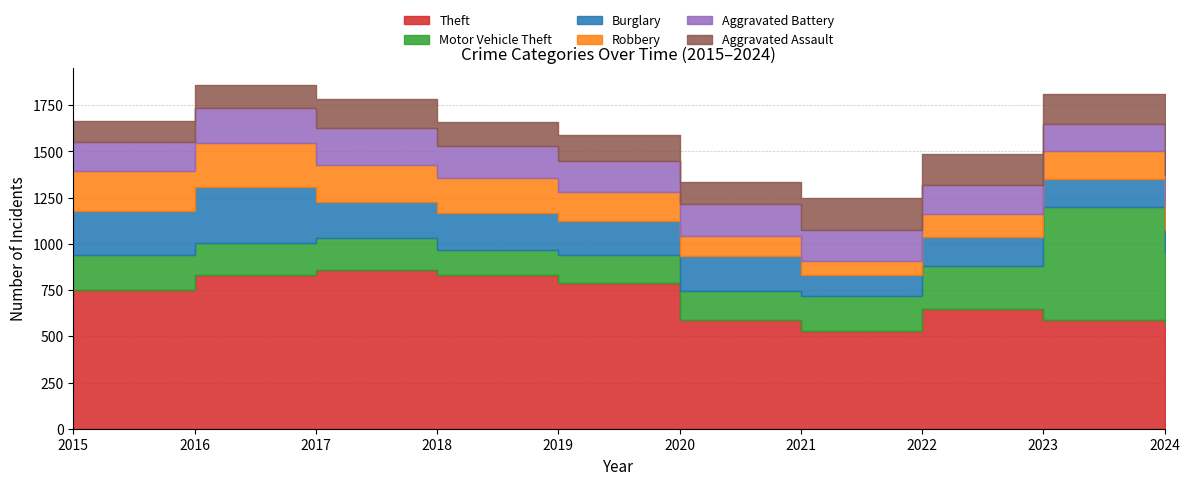

List the labels in order of Burglary value, largest first.

2016, 2015, 2018, 2017, 2020, 2019, 2022, 2023, 2024, 2021